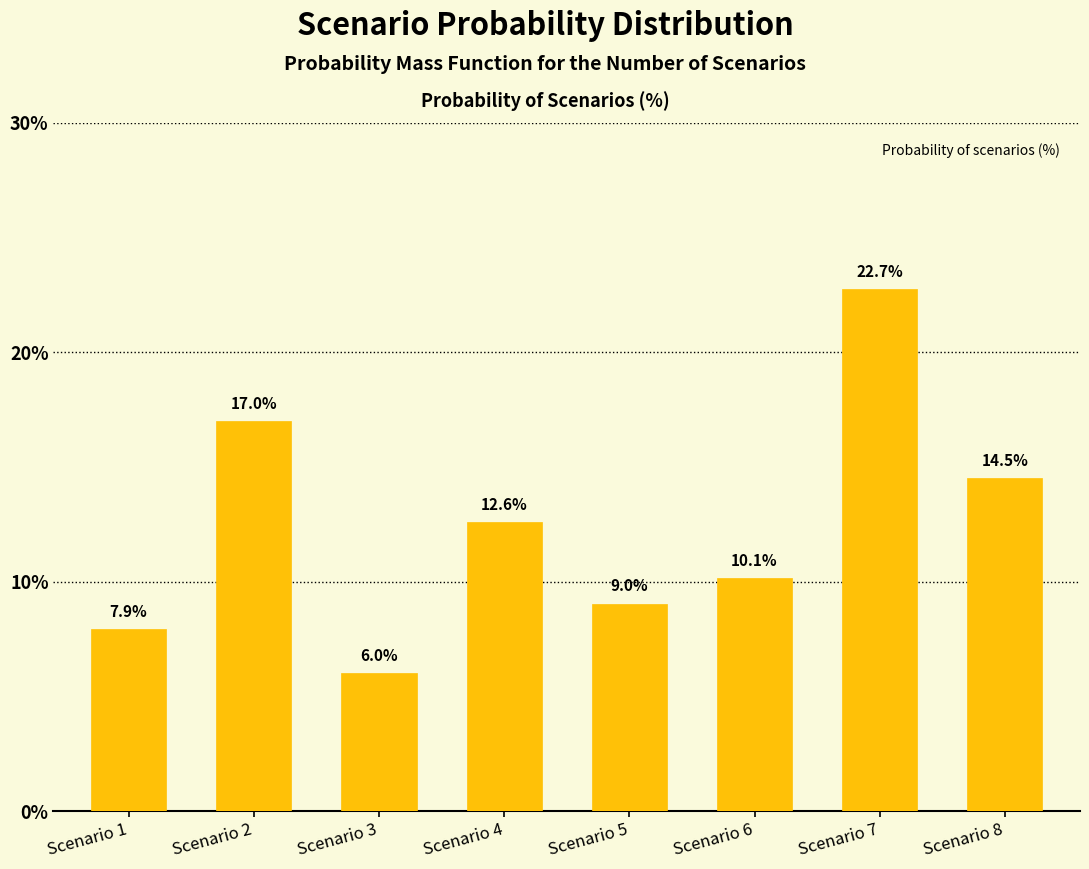

Reading left to right, transcribe all the data shown in this chart.

Scenario 1=7.9	Scenario 2=17.0	Scenario 3=6.0	Scenario 4=12.6	Scenario 5=9.0	Scenario 6=10.1	Scenario 7=22.7	Scenario 8=14.5